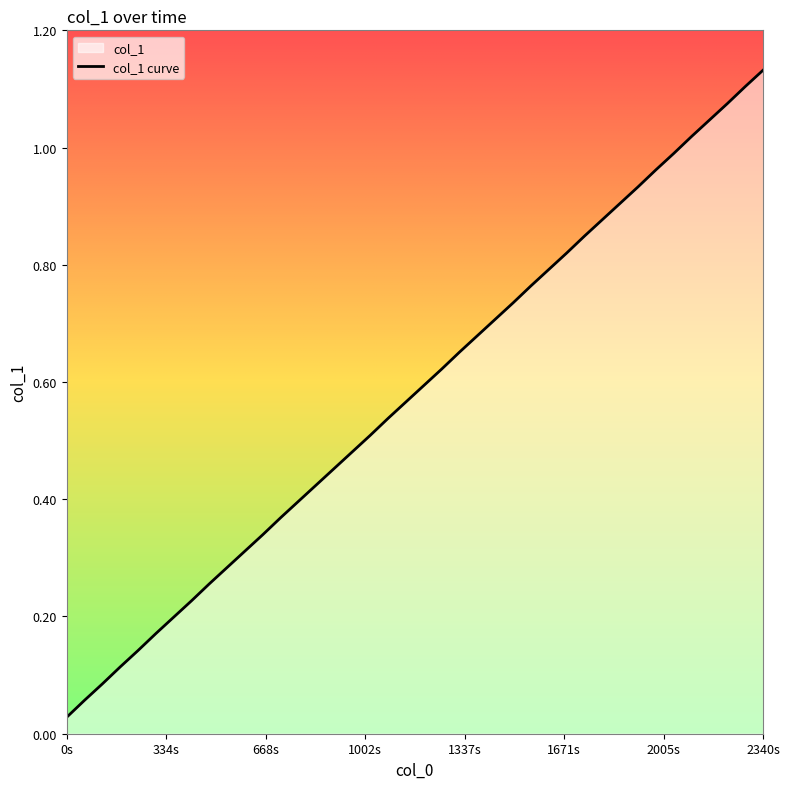

Between 1630902660.0 and 1630902240.0, which is larger?

1630902660.0